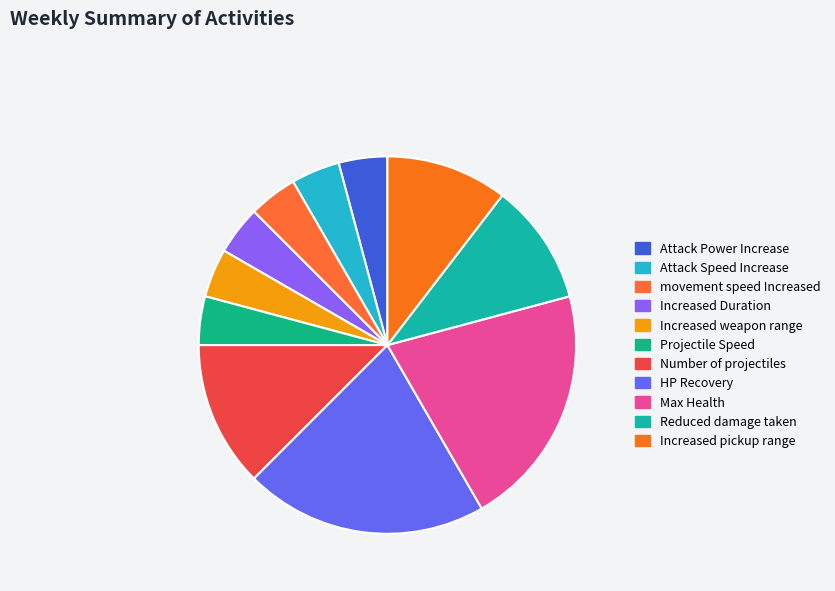

Count the number of slices in the pie.

11